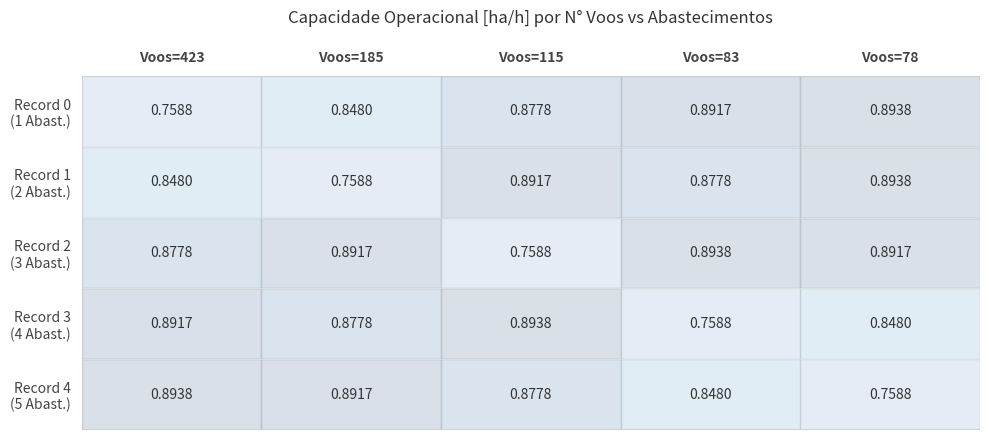

What is the total value across all series at Voos=115?

4.3